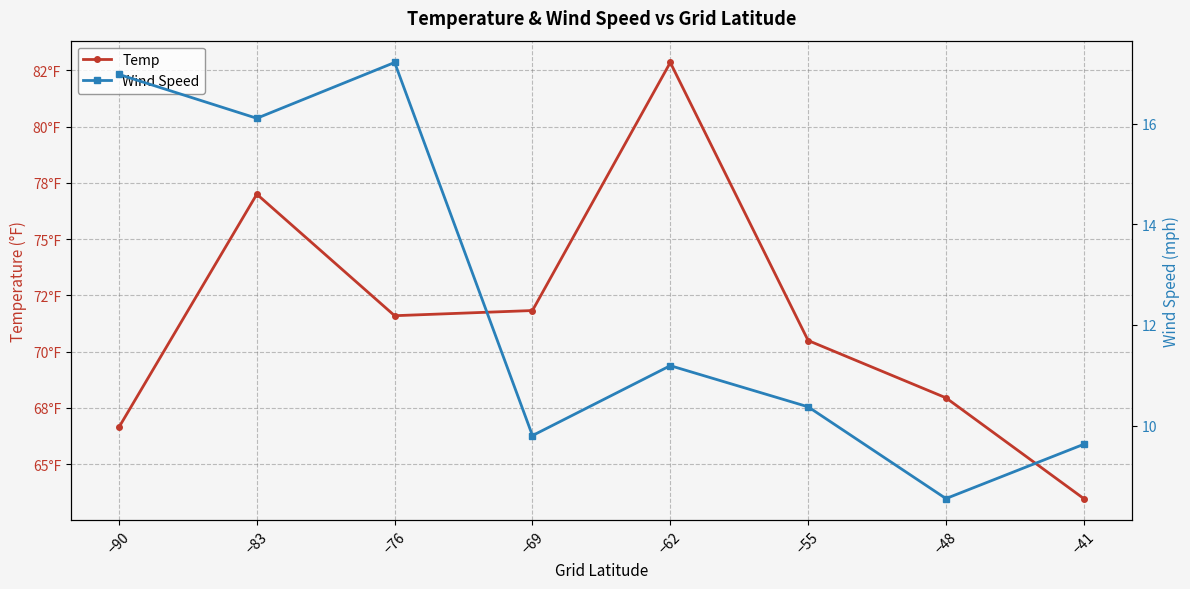

Rank the series by their maximum value, from highest to lowest.

Temp, Wind Speed